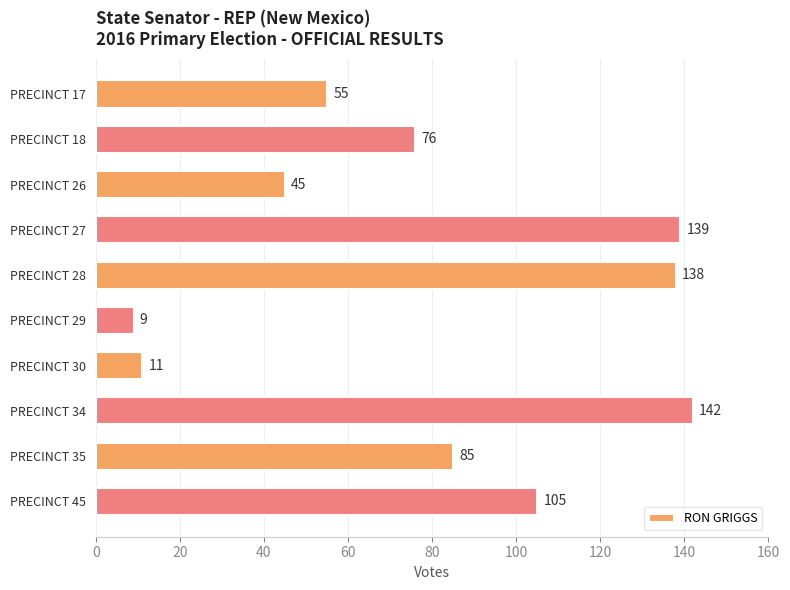

What is the value of the 7th bar from the top?

11